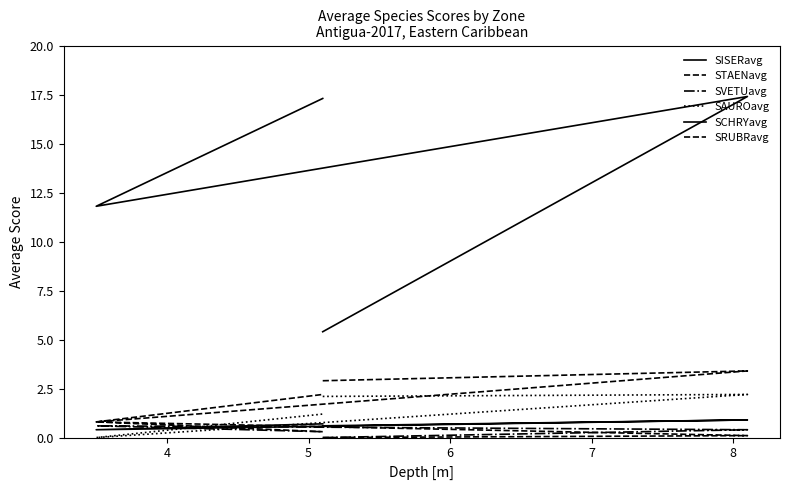

What is the total value across all series at 4?

24.4